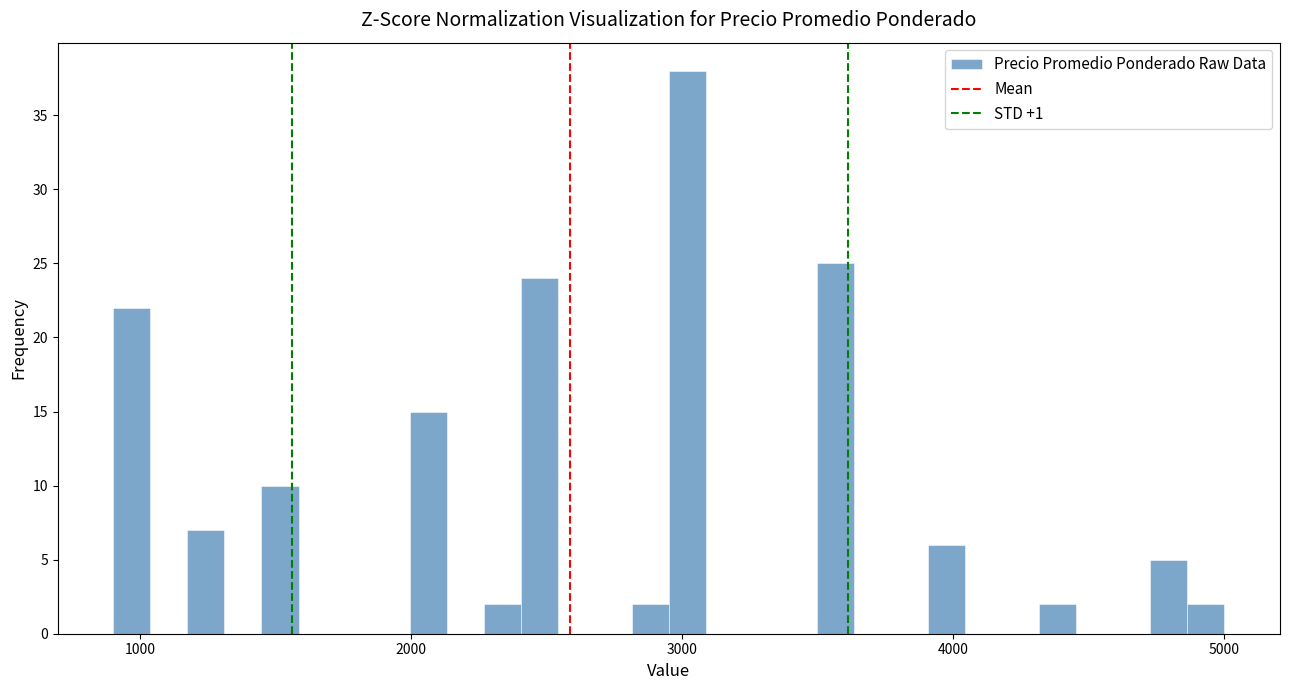

Around what value on the x-axis is the tallest bar? Give the approximate position of its centre, as read against the axis.

3000